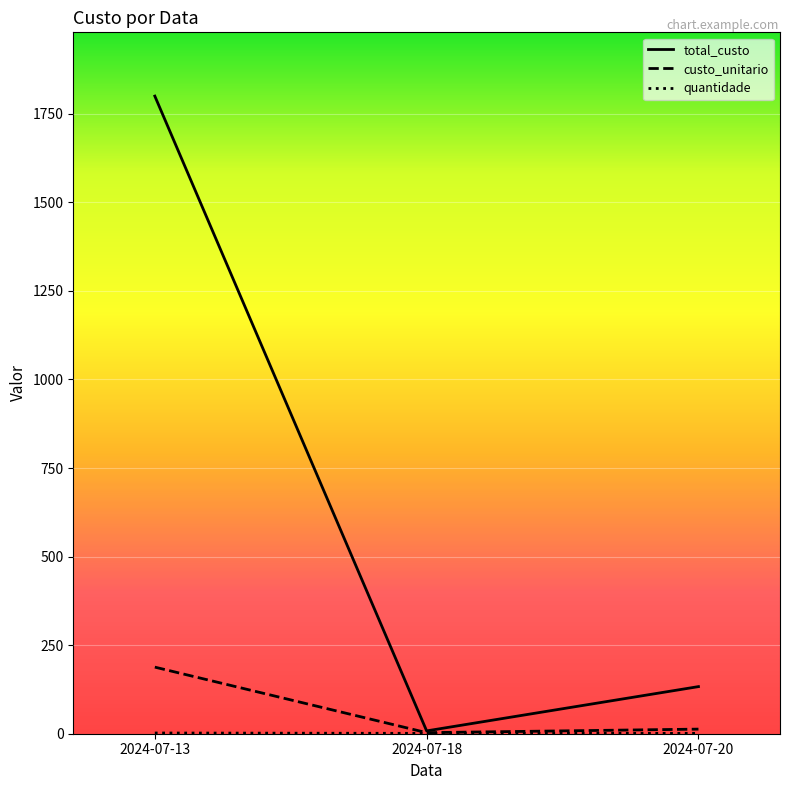

What is the lowest value of the custo_unitario series?

3